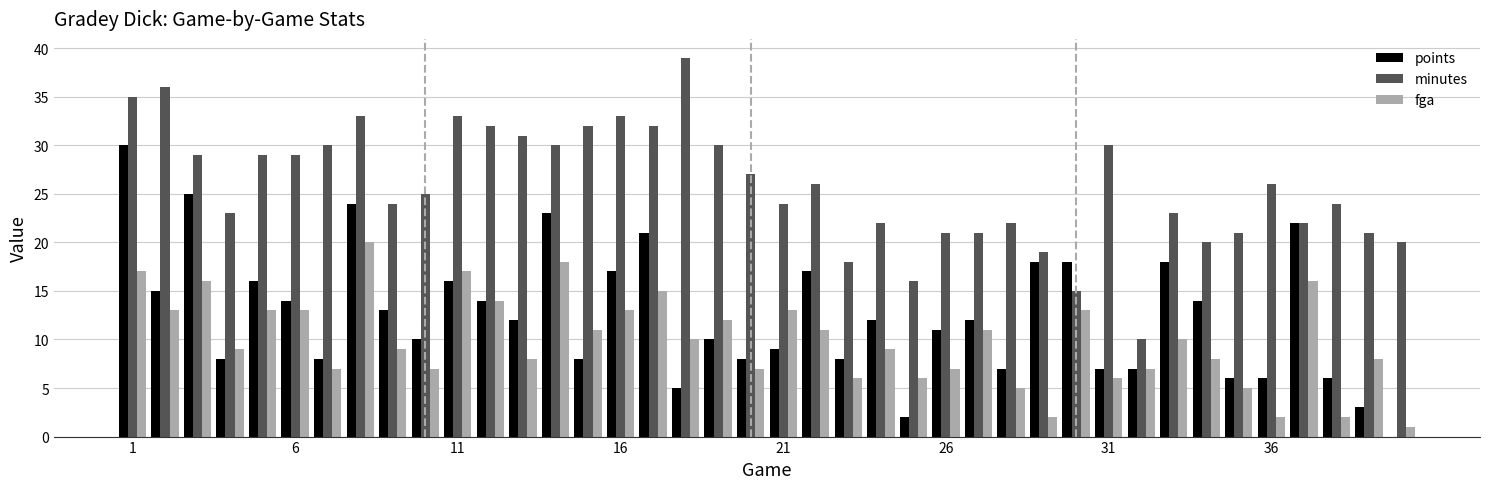

Are the bars grouped side by side (vs. stacked)?

Yes